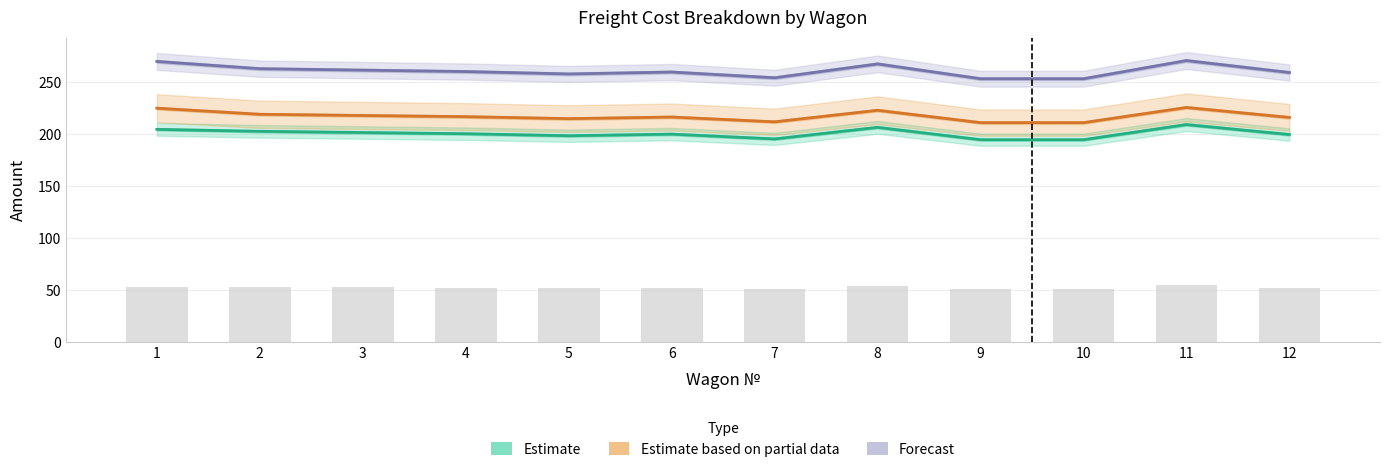

Which has a higher value, 7 or 2?

2